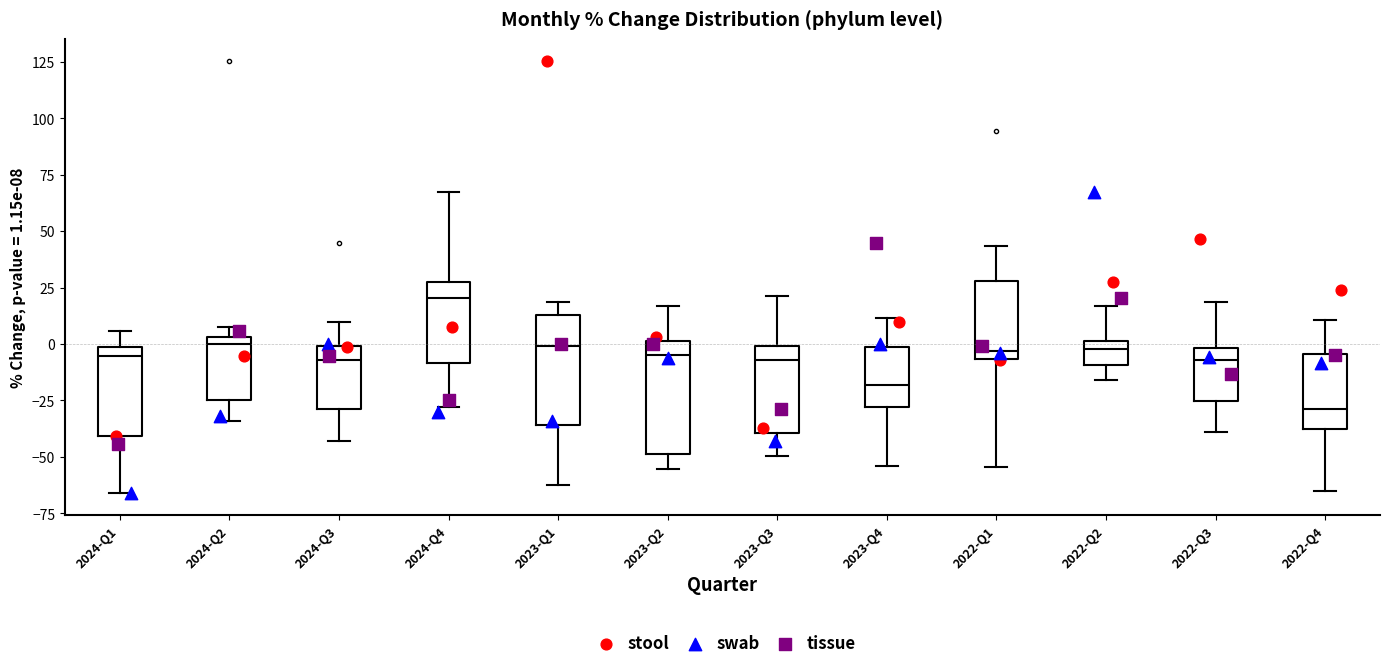

Reading left to right, transcribe this box plot: for each box, give where its median line is, the range the box spans, and where its two whiskers end, as read against the y-axis. The values are not printed on the chart, so give them approximately, as read against the axis.

2024-Q1: median -5, box -40 to 0, whiskers -65 to 5
2024-Q2: median 0, box -25 to 5, whiskers -35 to 10
2024-Q3: median -5, box -30 to 0, whiskers -45 to 10
2024-Q4: median 20, box -10 to 30, whiskers -30 to 65
2023-Q1: median 0, box -35 to 15, whiskers -65 to 20
2023-Q2: median -5, box -50 to 0, whiskers -55 to 15
2023-Q3: median -5, box -40 to 0, whiskers -50 to 20
2023-Q4: median -20, box -30 to 0, whiskers -55 to 10
2022-Q1: median -5 (just above the box's lower edge), box -5 to 30, whiskers -55 to 45
2022-Q2: median 0 (just below the box's upper edge), box -10 to 0, whiskers -15 to 15
2022-Q3: median -5, box -25 to 0, whiskers -40 to 20
2022-Q4: median -30, box -40 to -5, whiskers -65 to 10